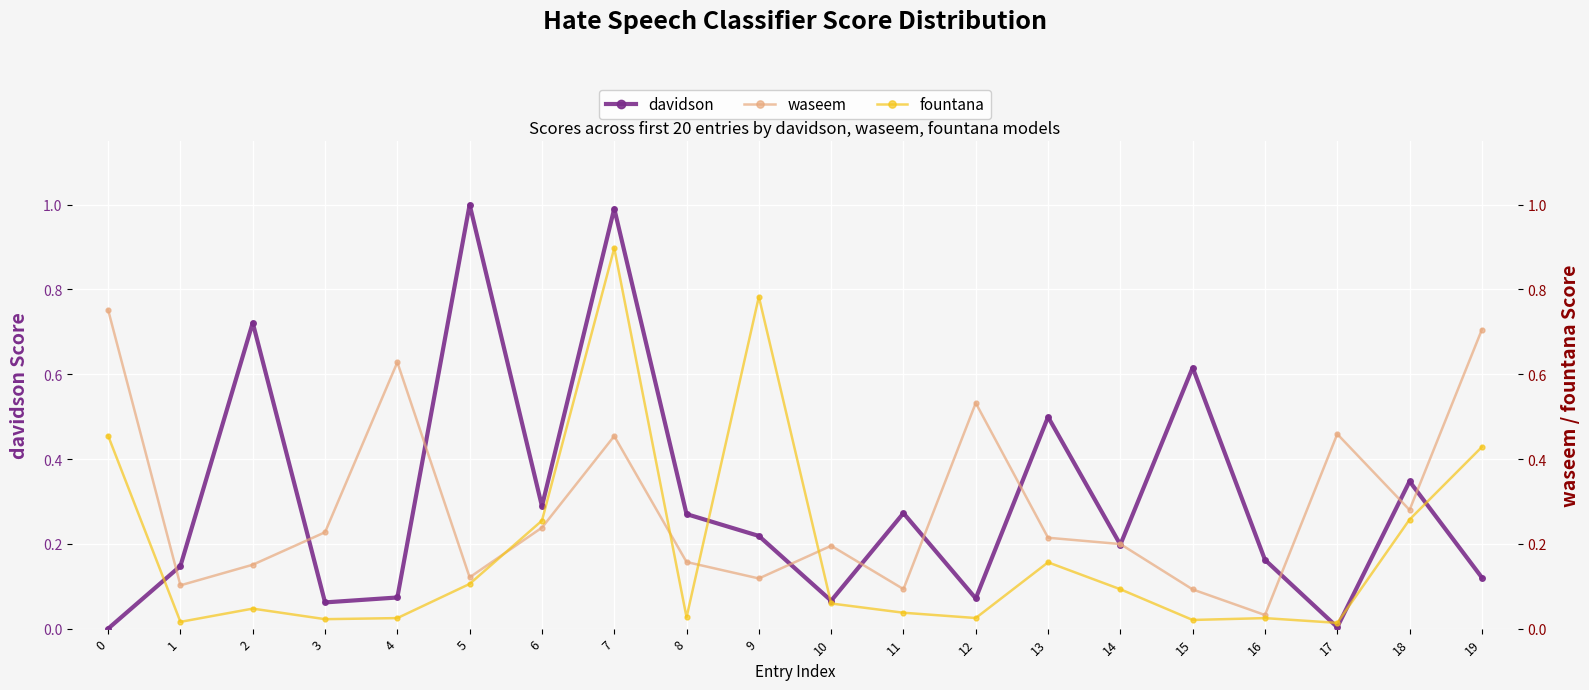

Rank the categories by waseem value from highest to lowest.

0, 19, 4, 12, 17, 7, 18, 6, 3, 13, 14, 10, 8, 2, 5, 9, 1, 11, 15, 16